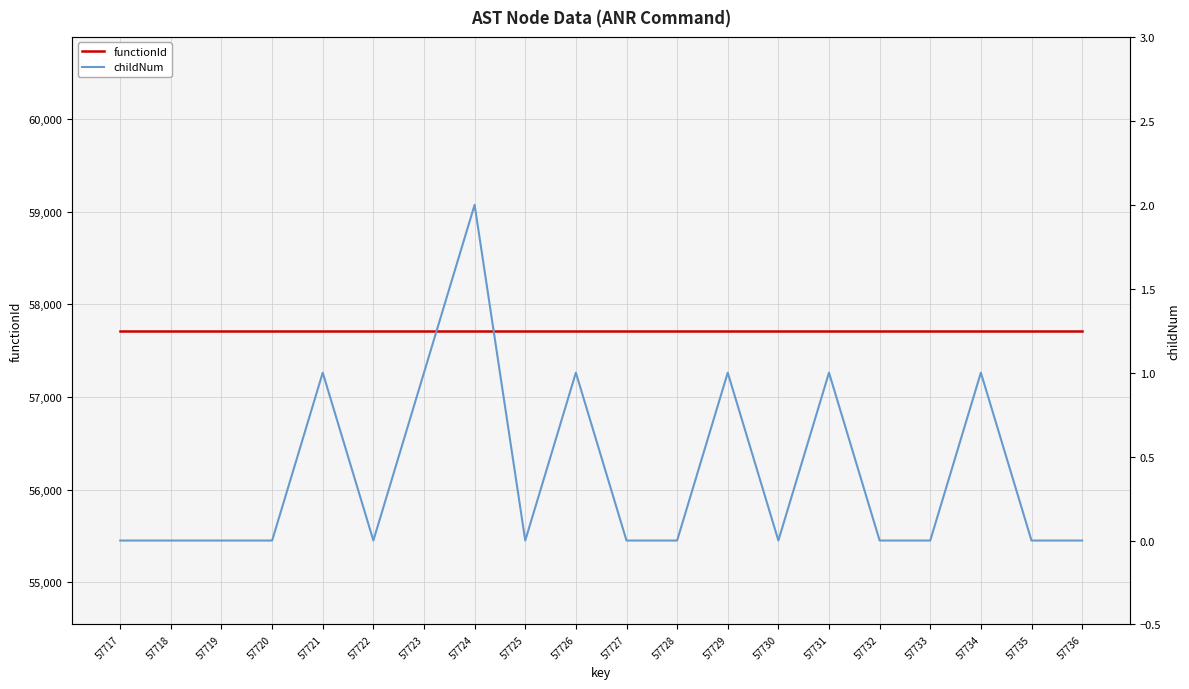

The childNum series shows 2 at 57731. True or false?

False